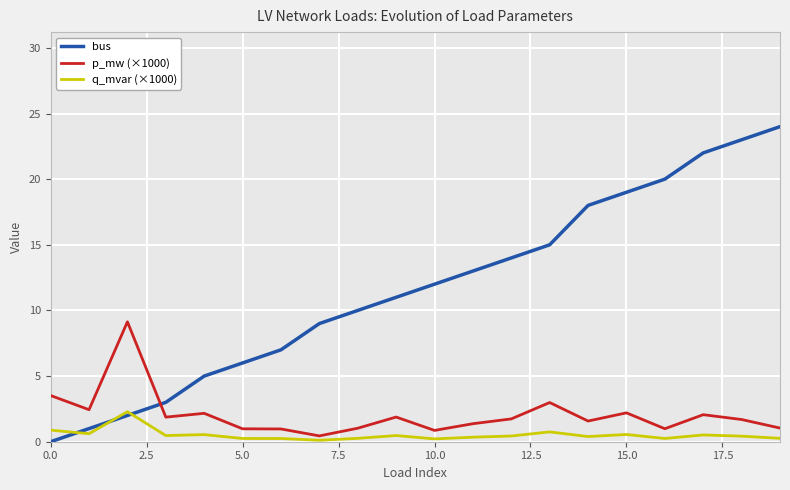

Rank the series by their maximum value, from highest to lowest.

bus, p_mw (×1000), q_mvar (×1000)